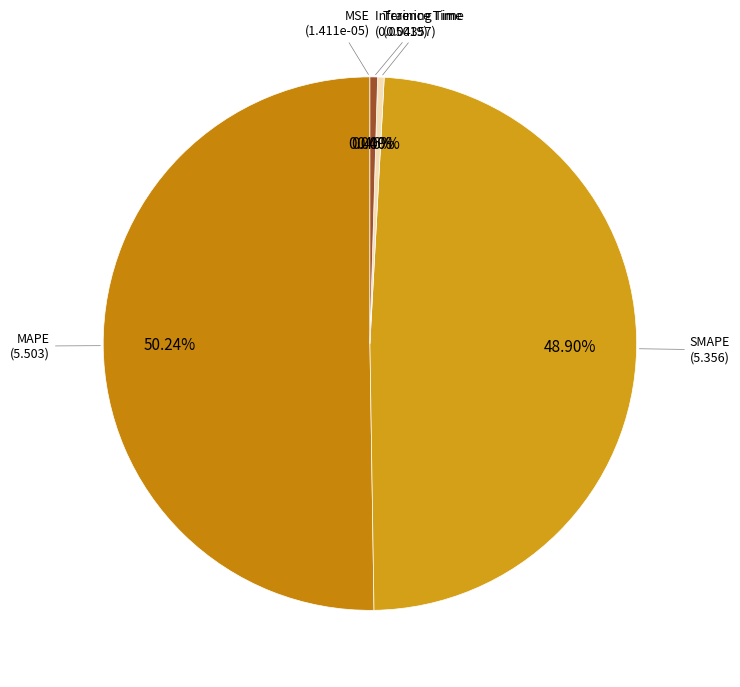

Count the number of slices in the pie.

5